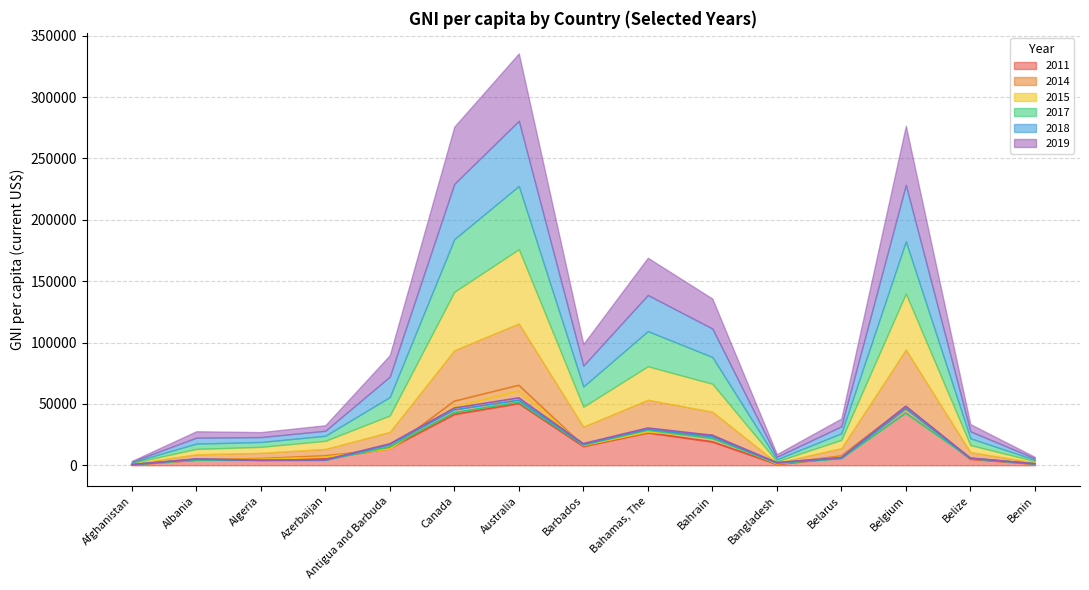

Where is the first local minimum for 2017?

Algeria